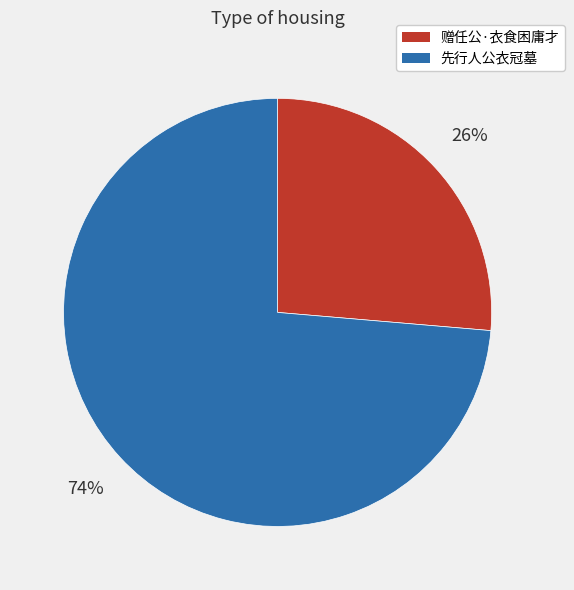

Rank the categories by value from highest to lowest.

先行人公衣冠墓, 赠任公·衣食困庸才